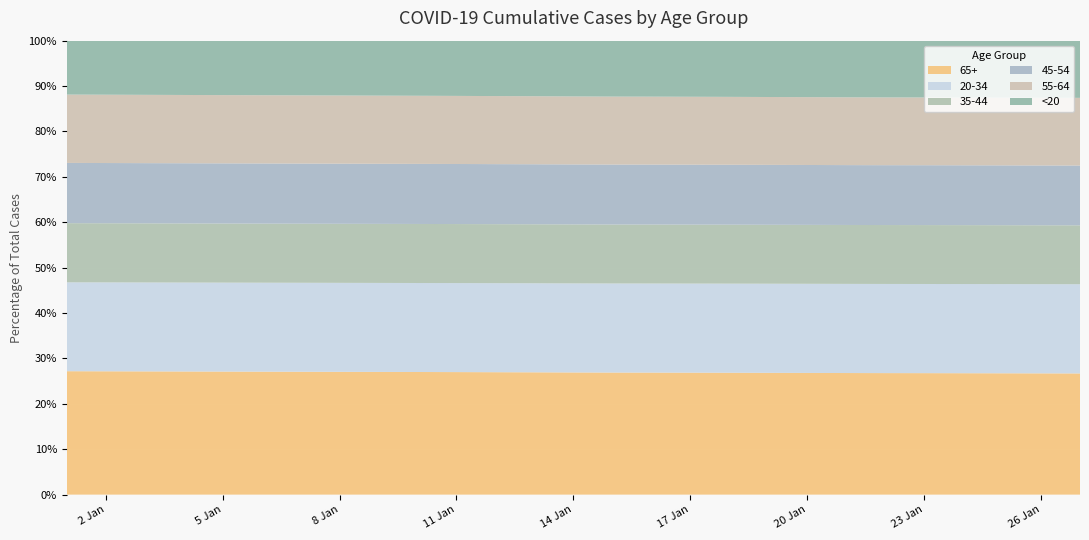

What is the lowest value of the 65+ series?

26.7